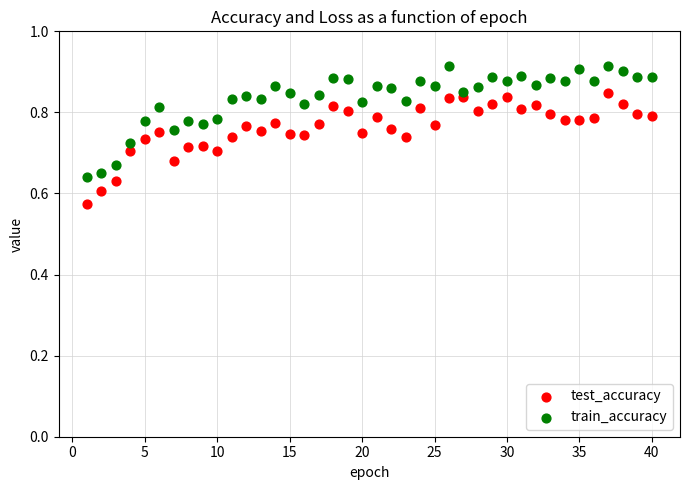

Across all data points, what is the range of X values (max minus min)?

39.0